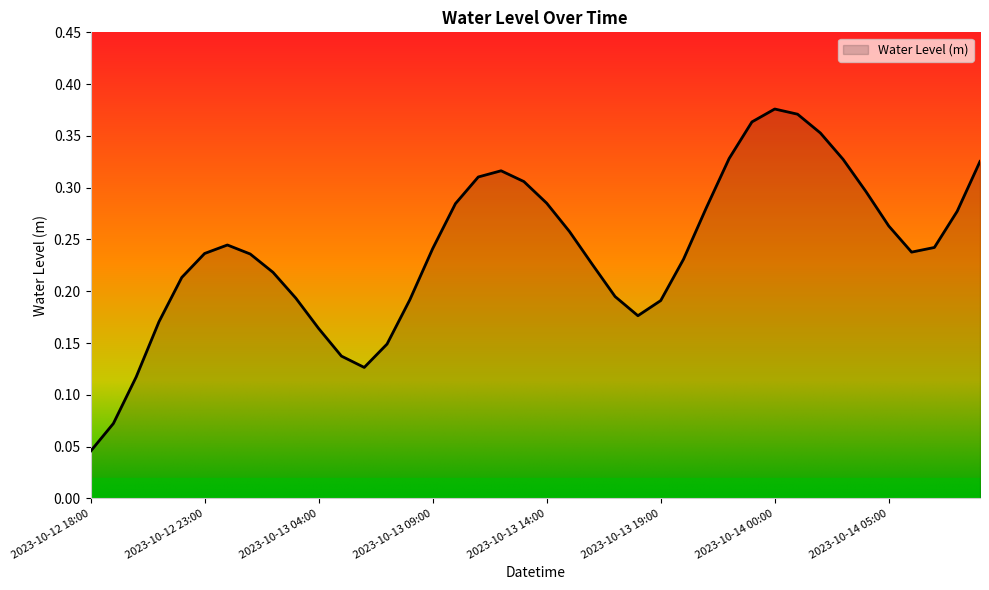

Reading left to right, extract all data points from this chart.

0.0	0.1	0.1	0.2	0.2	0.2	0.2	0.2	0.2	0.2	0.2	0.1	0.1	0.1	0.2	0.2	0.3	0.3	0.3	0.3	0.3	0.3	0.2	0.2	0.2	0.2	0.2	0.3	0.3	0.4	0.4	0.4	0.4	0.3	0.3	0.3	0.2	0.2	0.3	0.3